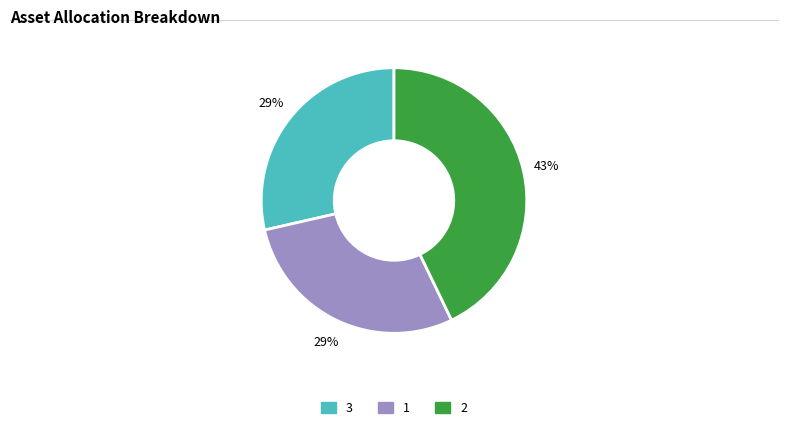

To the nearest percent, what is the difference between the largest and smallest slice percentages?

14%